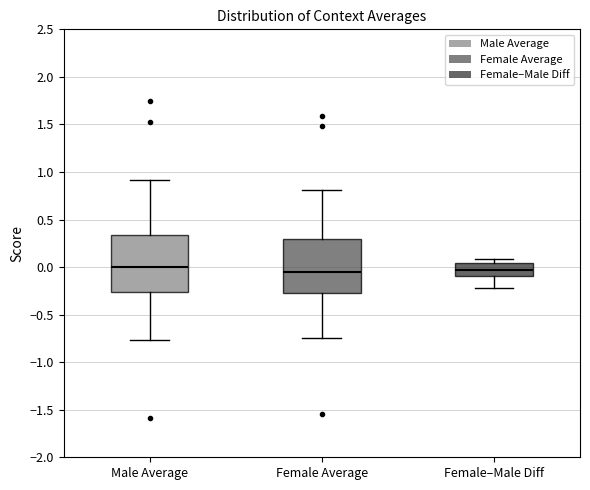

Reading left to right, read every box against the y-axis: the position of its median line, the range the box covers, and the ends of its whiskers. The values are not printed on the chart, so give them approximately, as read against the axis.

Male Average: median 0.00, box -0.25 to 0.35, whiskers -0.75 to 0.90
Female Average: median -0.05, box -0.25 to 0.30, whiskers -0.75 to 0.80
Female–Male Diff: median -0.05, box -0.10 to 0.05, whiskers -0.20 to 0.10